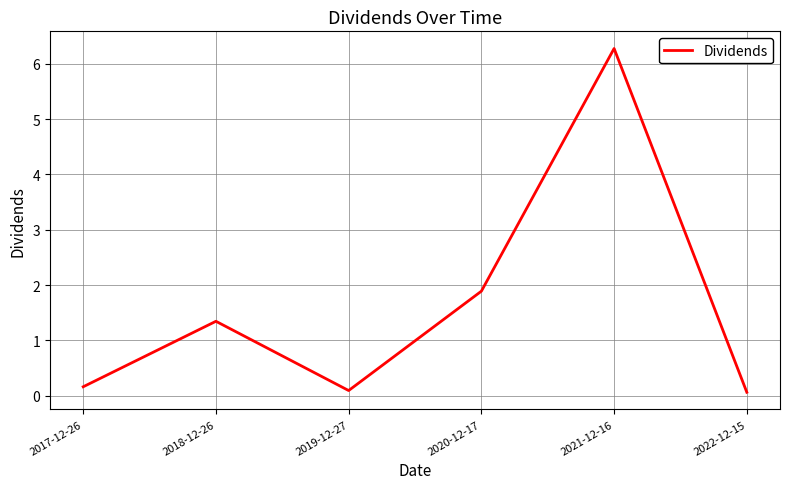

How many distinct data groups are displayed?

1